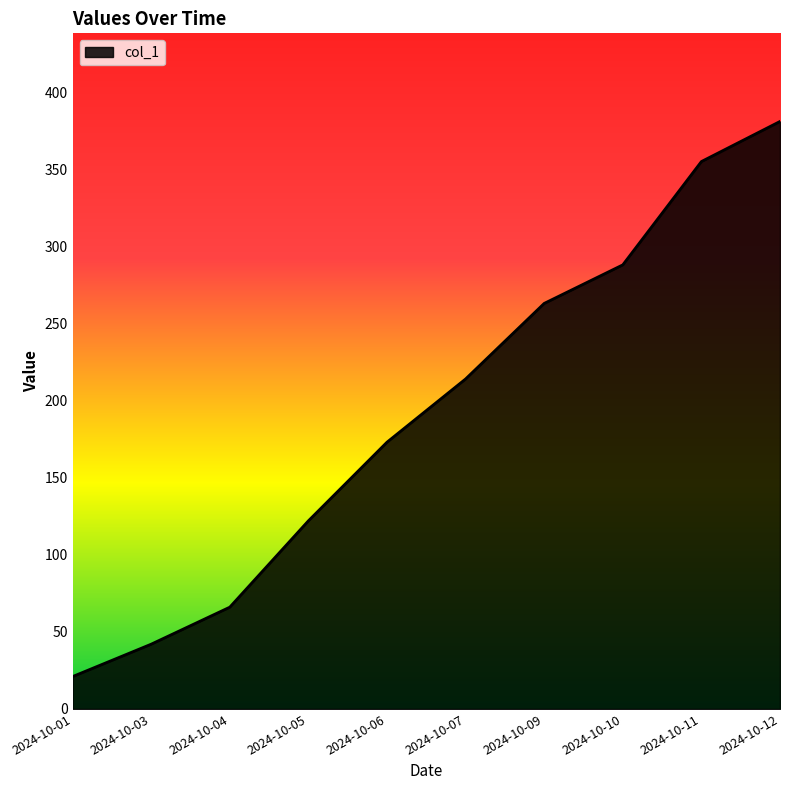

Rank the categories by value from lowest to highest.

2024-10-01, 2024-10-03, 2024-10-04, 2024-10-05, 2024-10-06, 2024-10-07, 2024-10-09, 2024-10-10, 2024-10-11, 2024-10-12